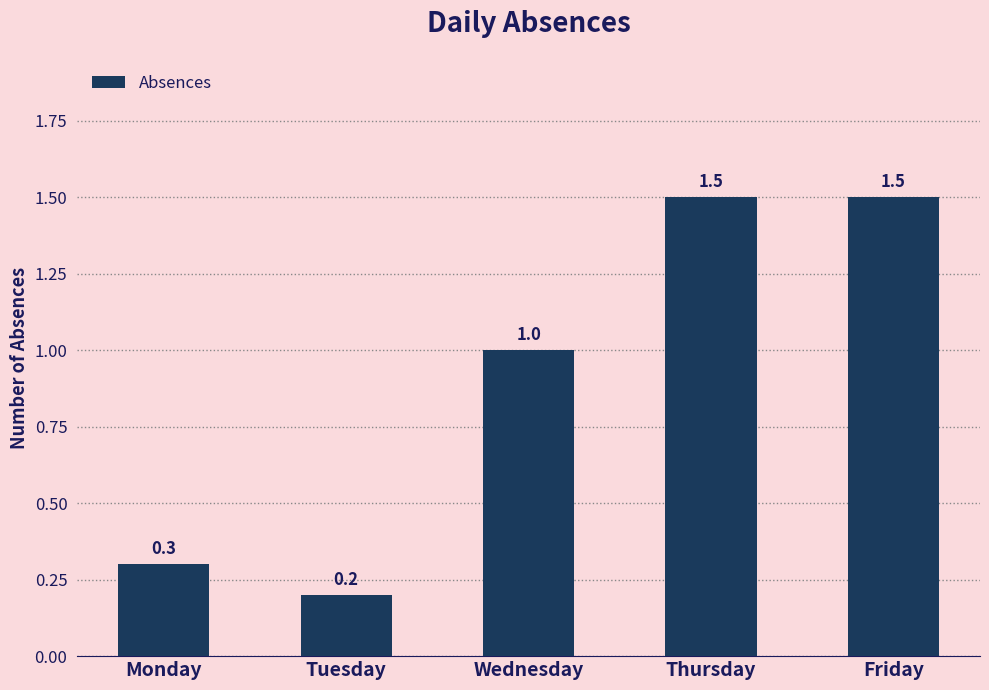

How many values are below 1?

2